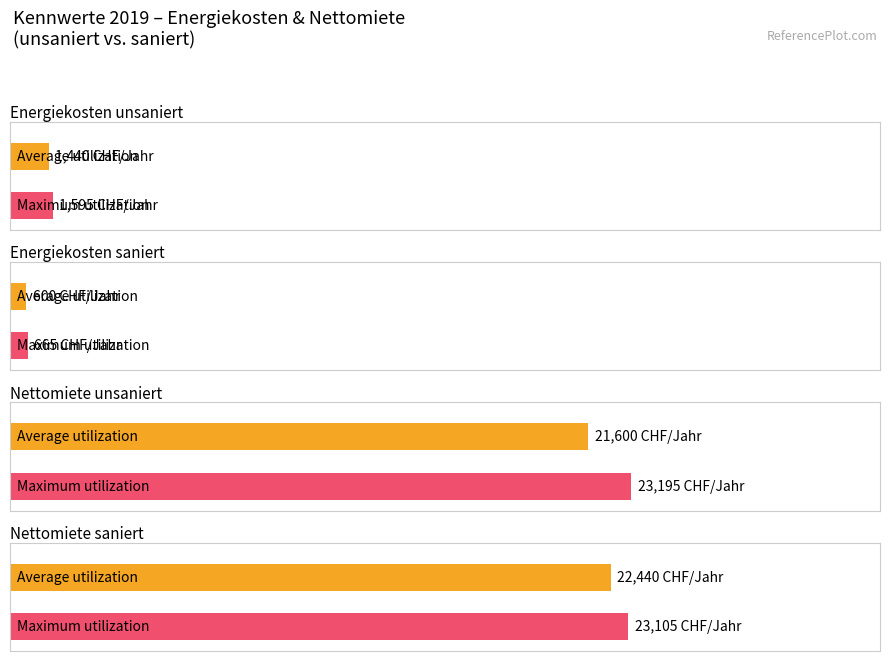

Is the value of Maximum utilization at unsaniert Energiekosten greater than the value of Average utilization at saniert Energiekosten?

Yes